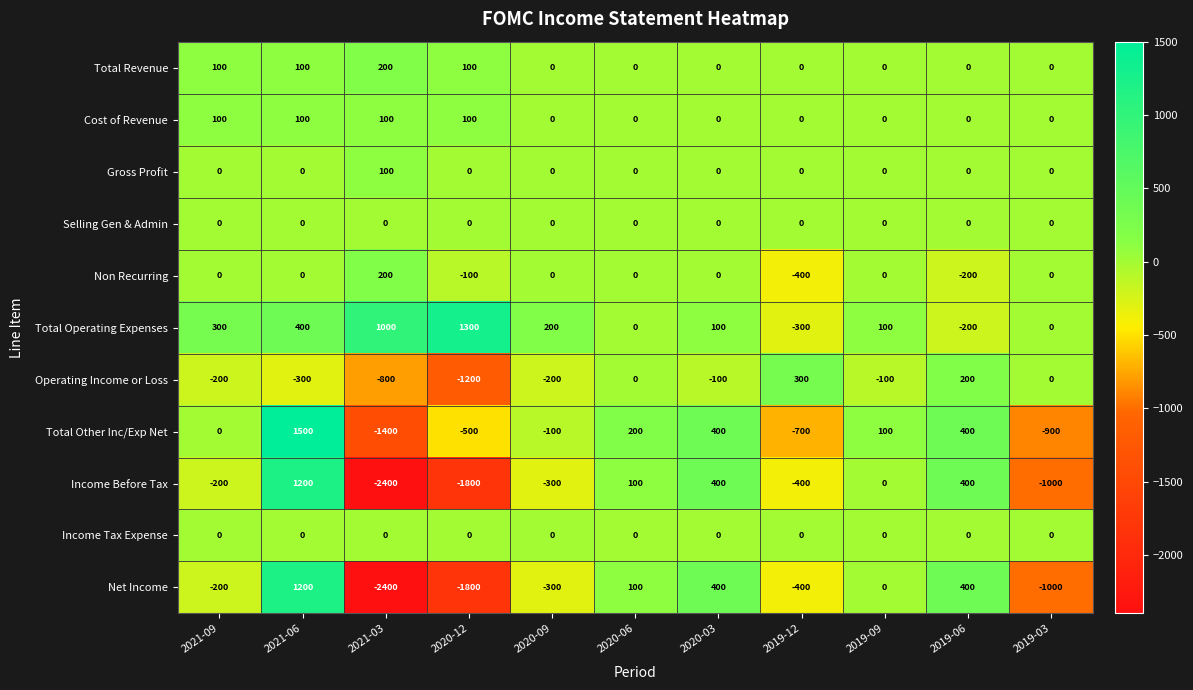

What is the total value across all series at 2019-12?

-1900